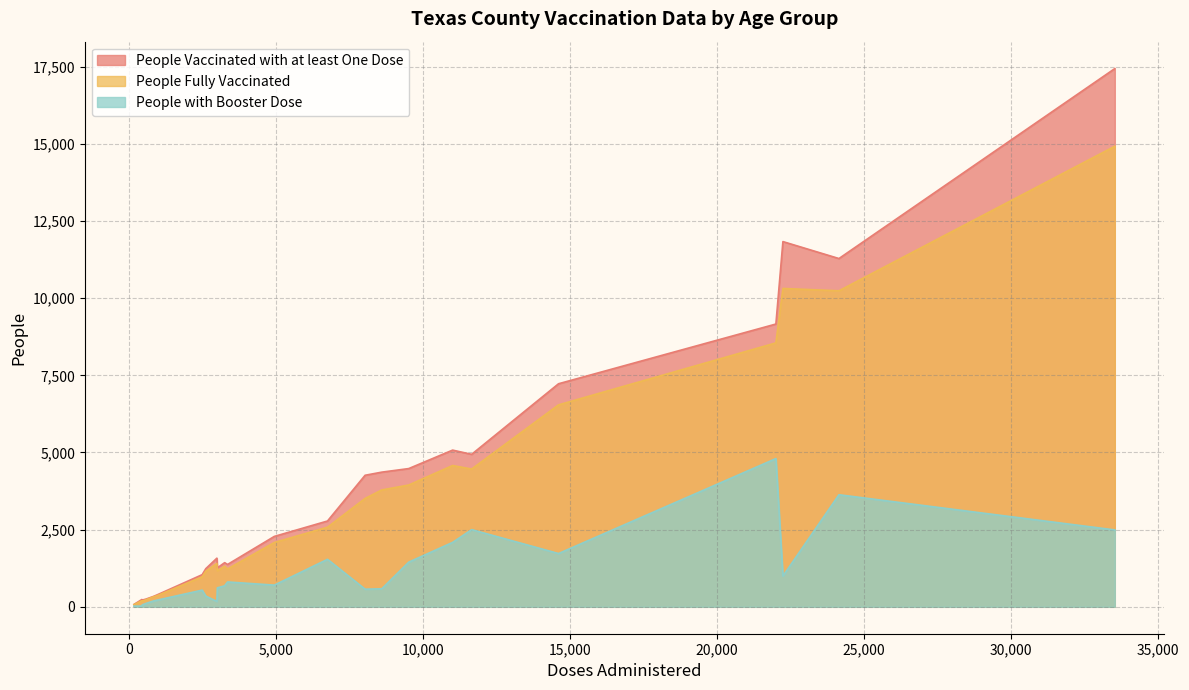

What is the average value of the People with Booster Dose series?

1119